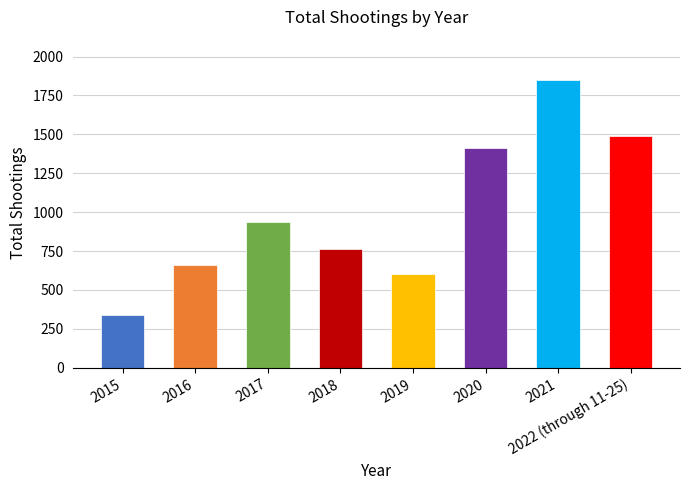

Reading left to right, list all the values displayed in this chart.

340	663	937	764	603	1413	1849	1490